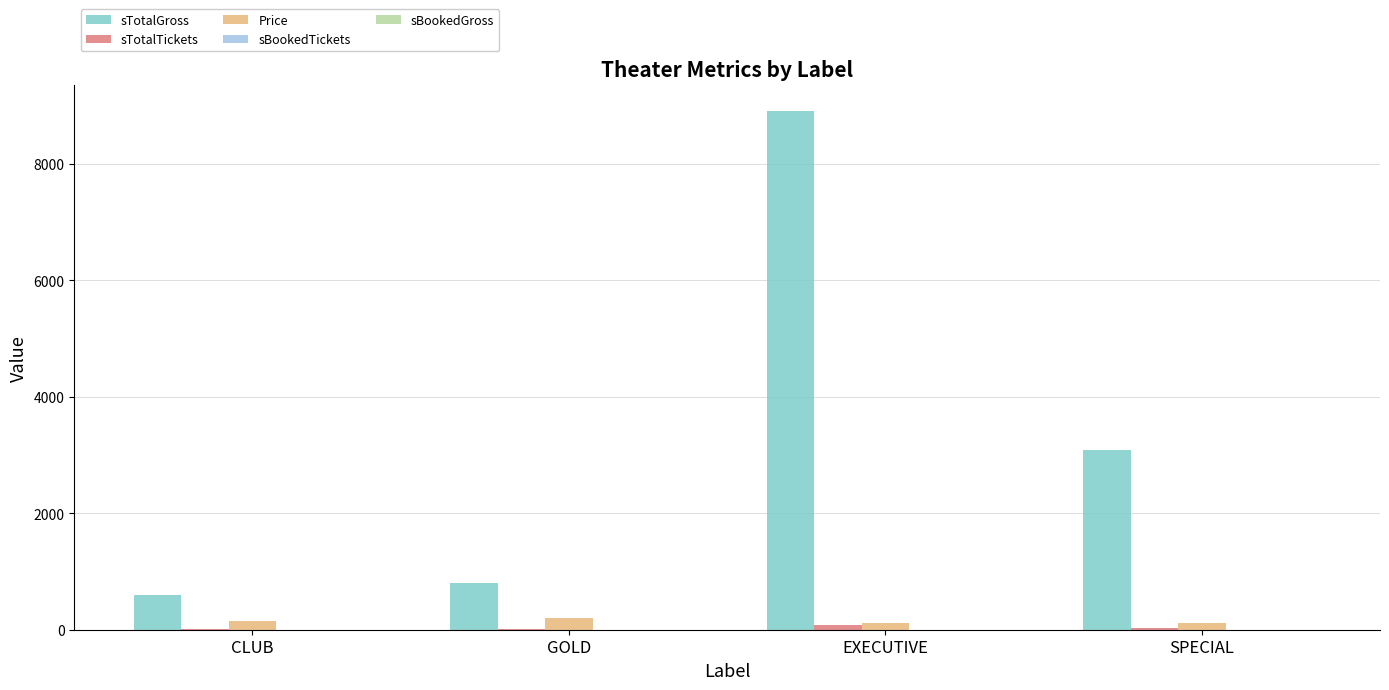

What is the sum of all Price values?

570